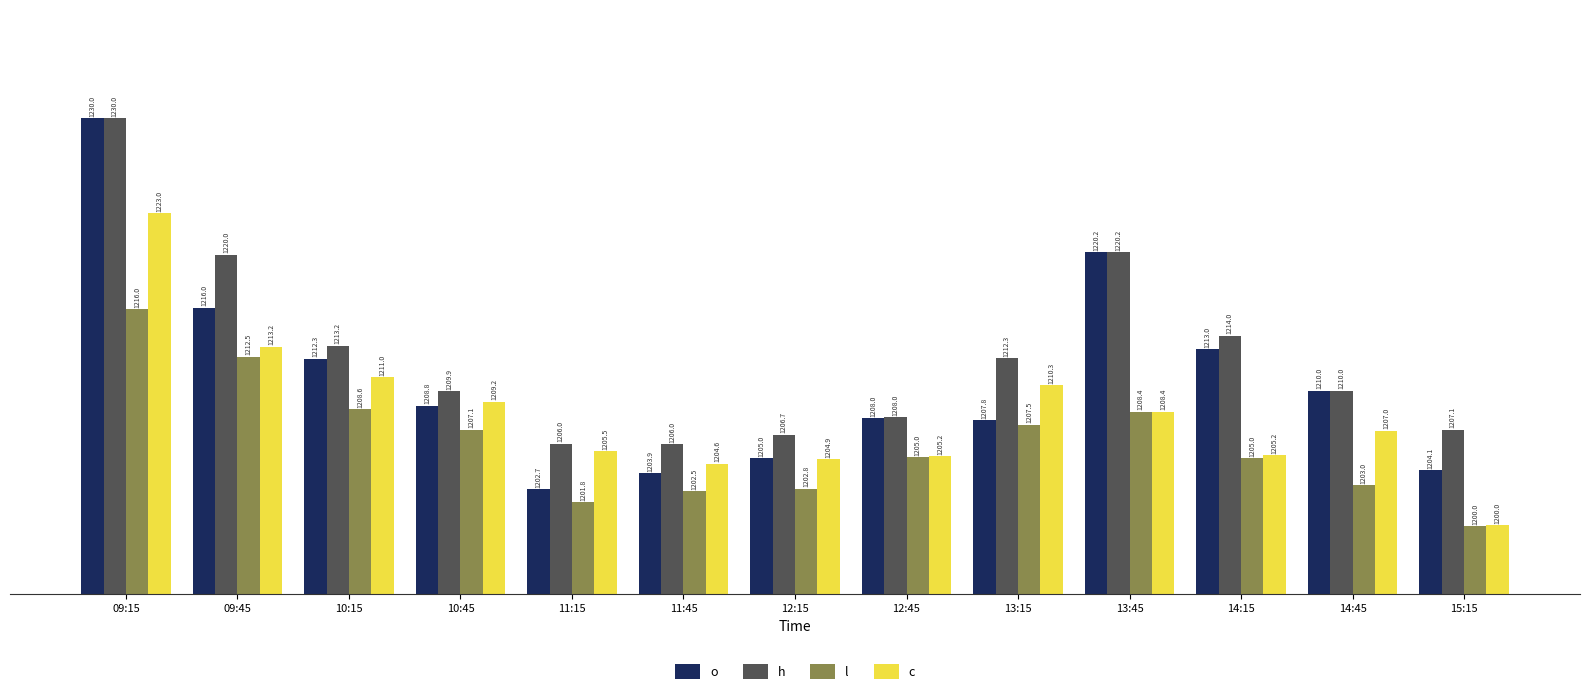

Where is c nearest to the value 1211?

10:15